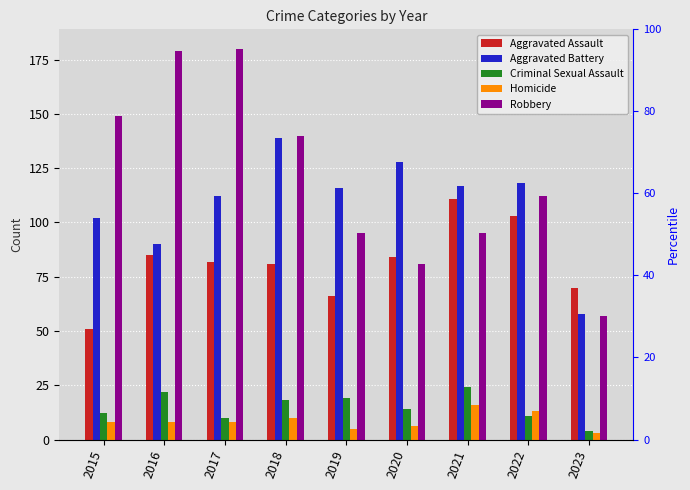

What are all the series names shown in the legend?

Aggravated Assault, Aggravated Battery, Criminal Sexual Assault, Homicide, Robbery